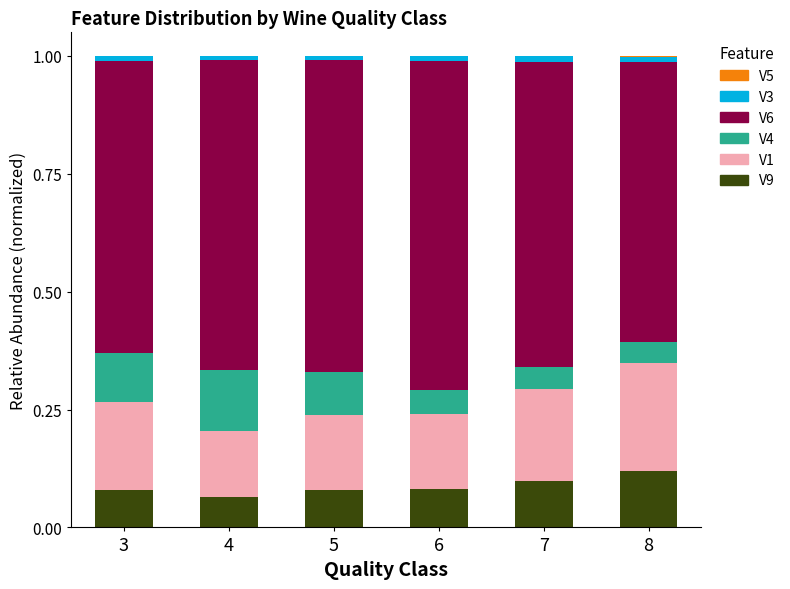

How many data points does each series have?

6